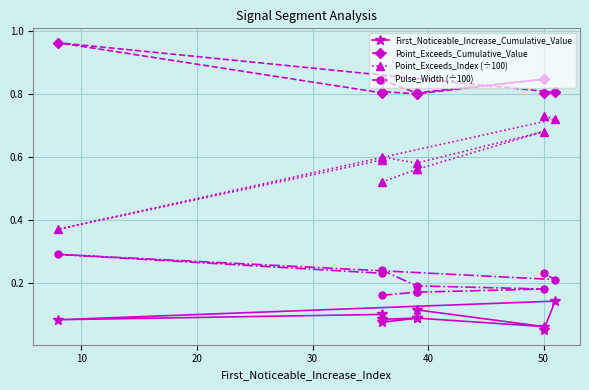

True or false: Point_Exceeds_Index (÷100) and Pulse_Width (÷100) cross at least once.

False